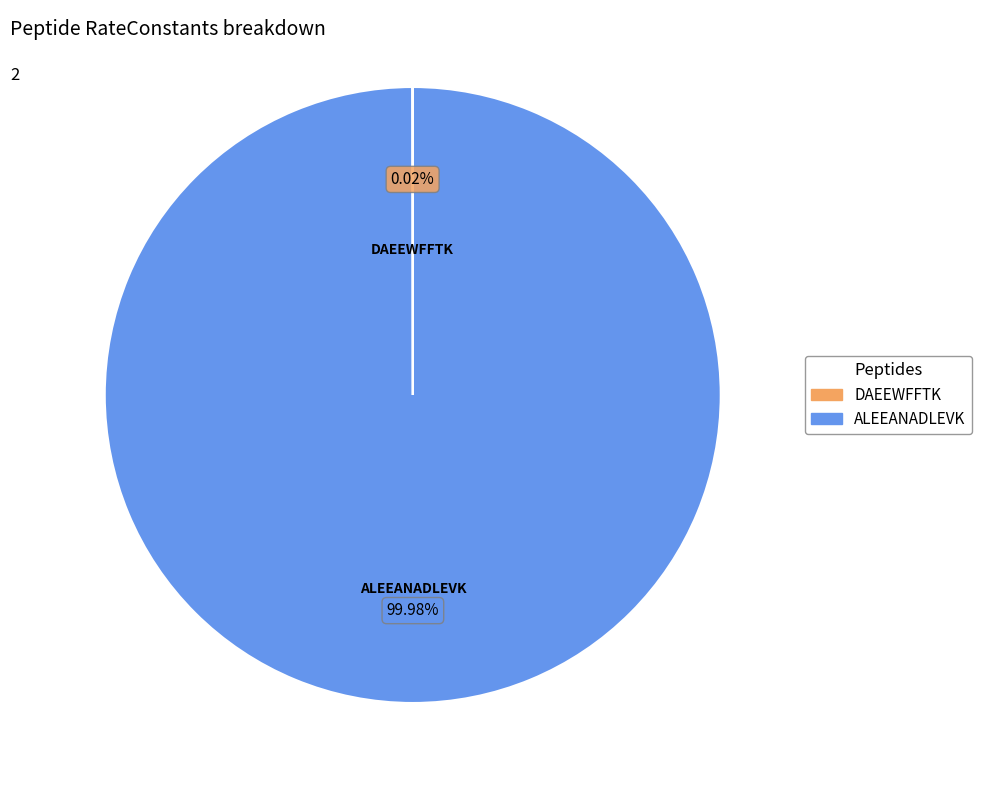

Which slice is the largest?

ALEEANADLEVK